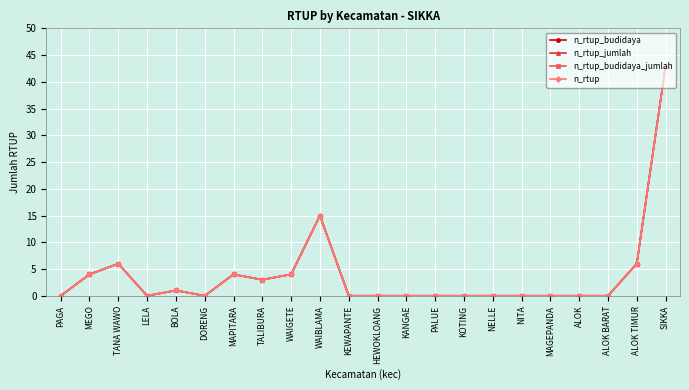

What is the difference between the maximum and second lowest values in the n_rtup series?

43